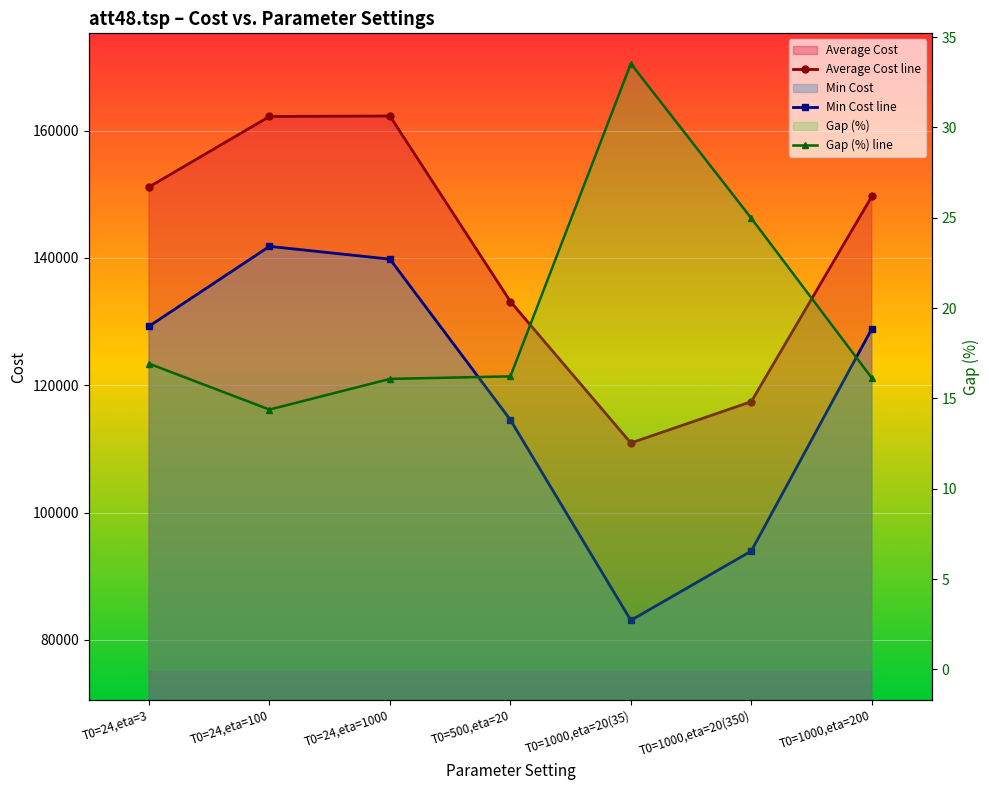

Is it true that Average Cost line equals 228759.8 at T0=500,eta=20?

False